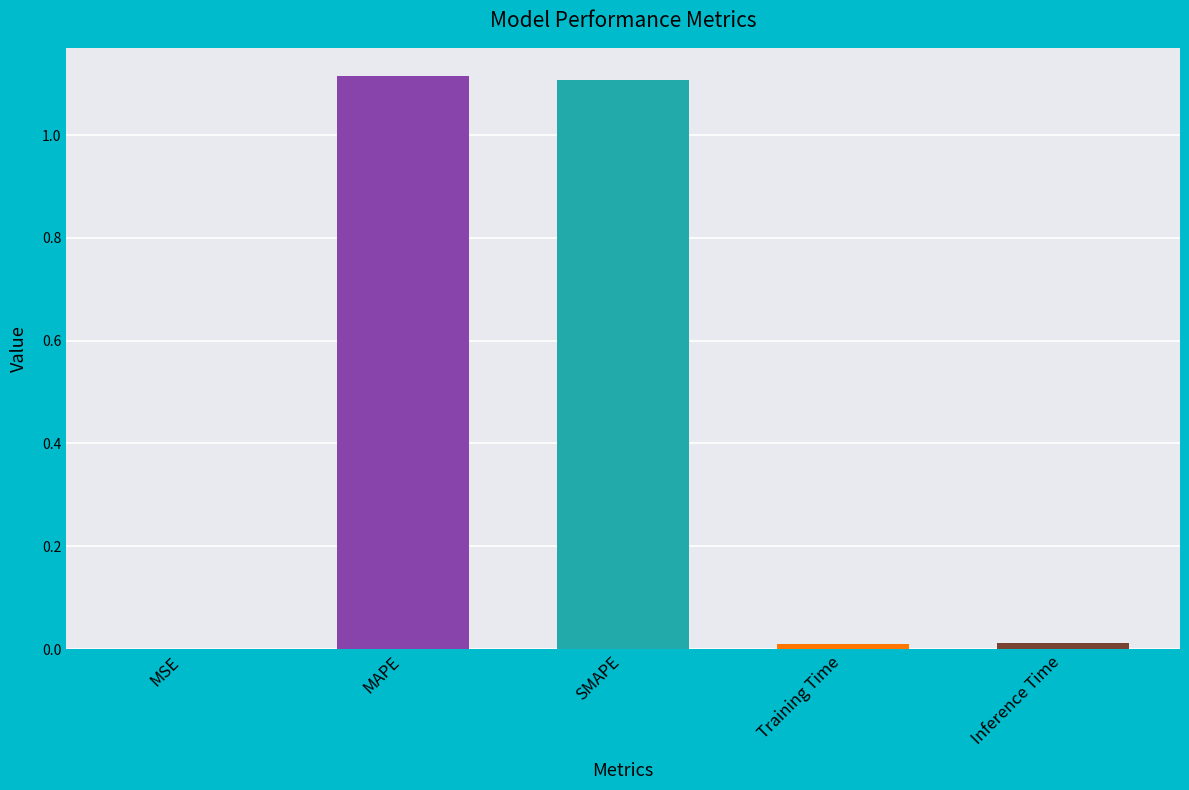

True or false: the data shows 0.0 at MSE.

True